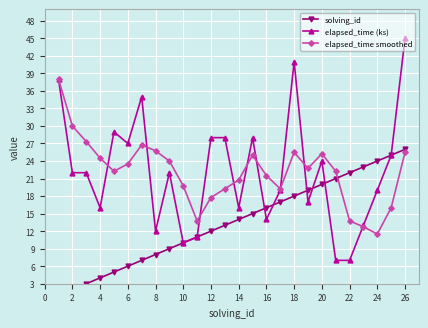

True or false: elapsed_time (ks) has more than 0 interior local peaks.

True